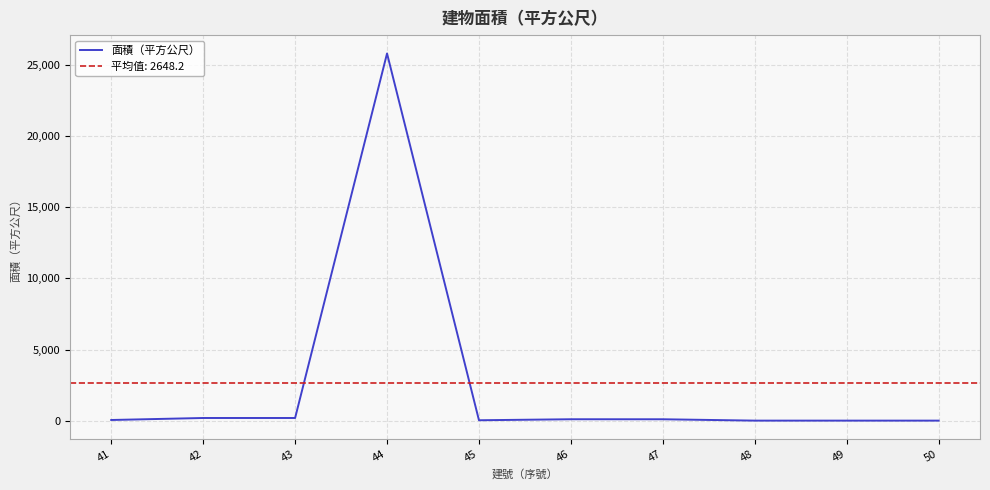

Is it true that the value at 45 is 32.8?

True